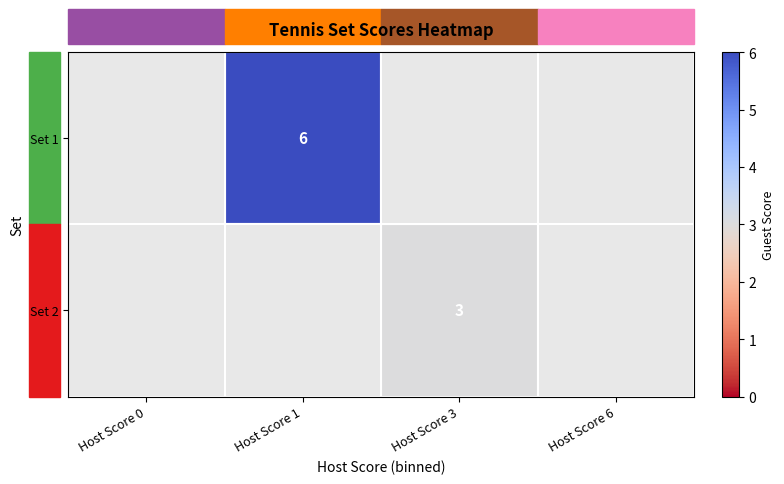

How many data points does each series have?

4